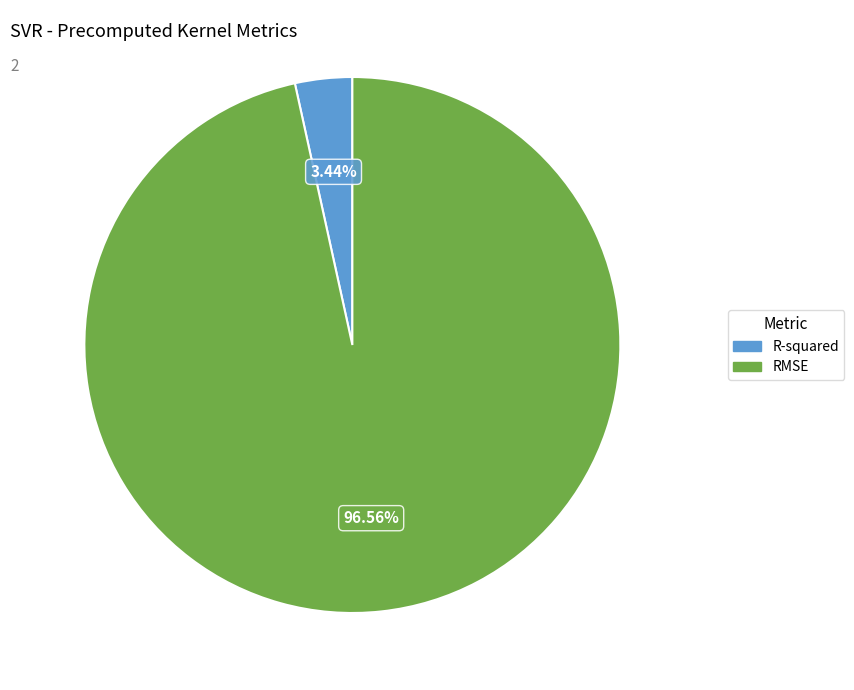

Which category accounts for the majority?

RMSE